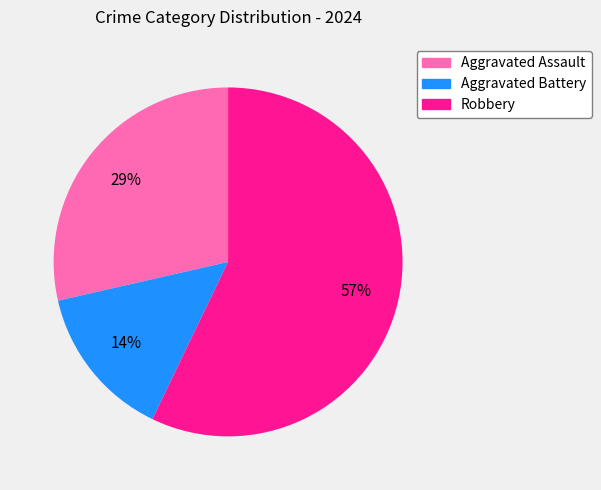

Combined, do Robbery and Aggravated Battery account for over 50%?

Yes